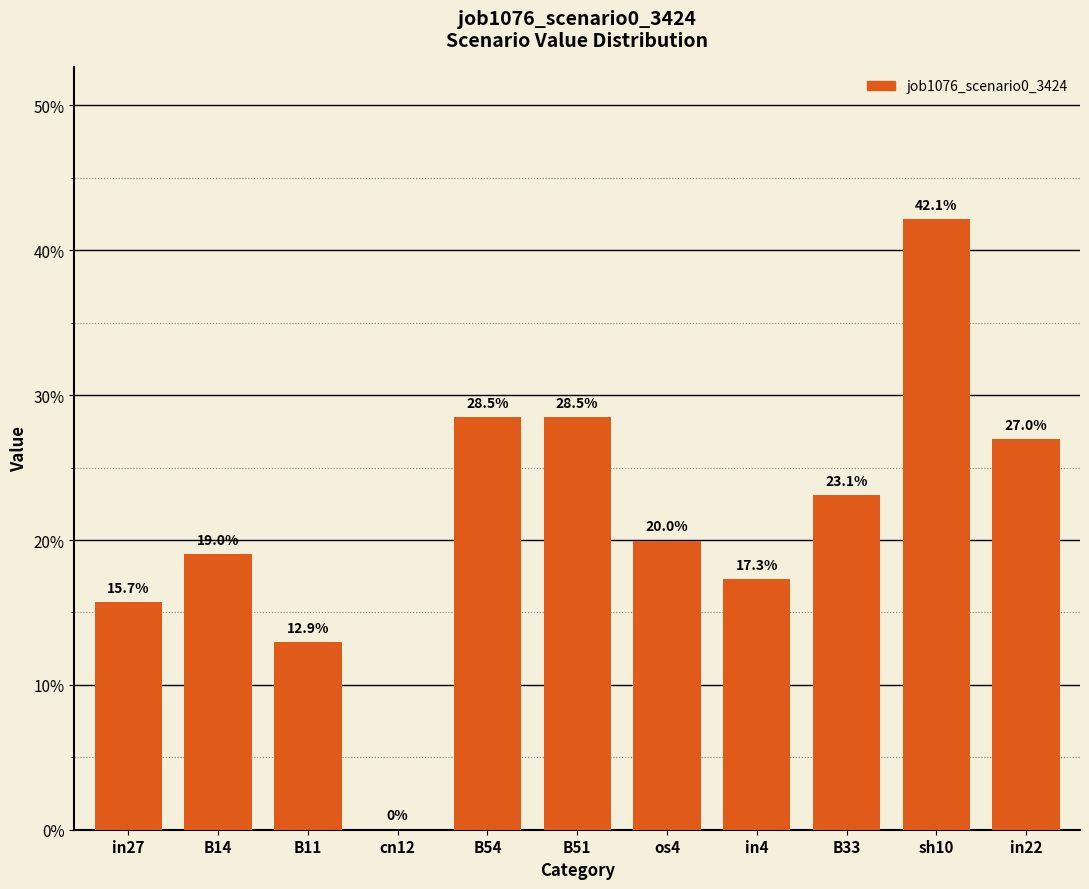

The value at os4 is 0.2. True or false?

True